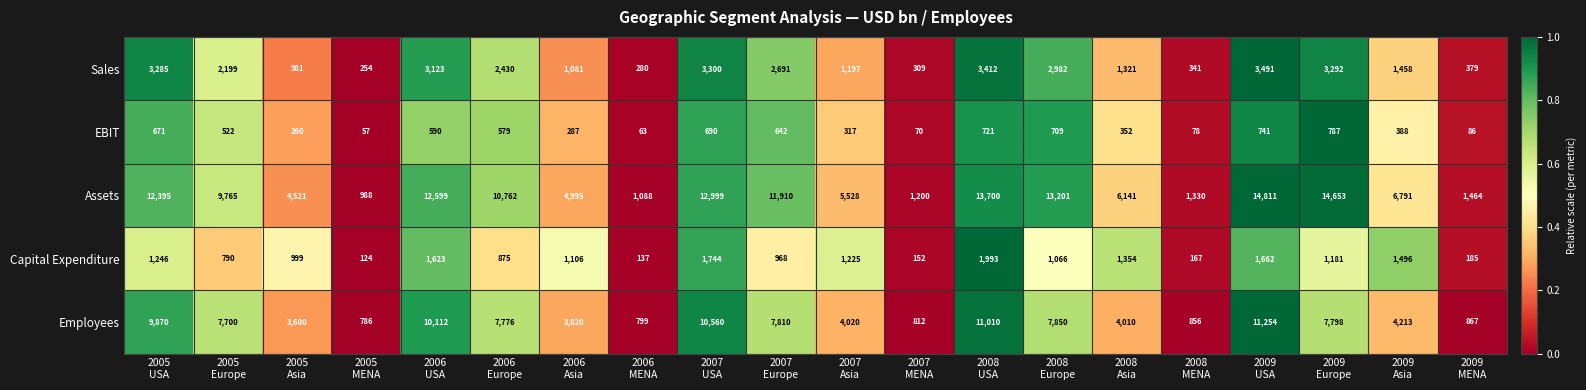

At how many categories does at least one series exceed 2069?

15